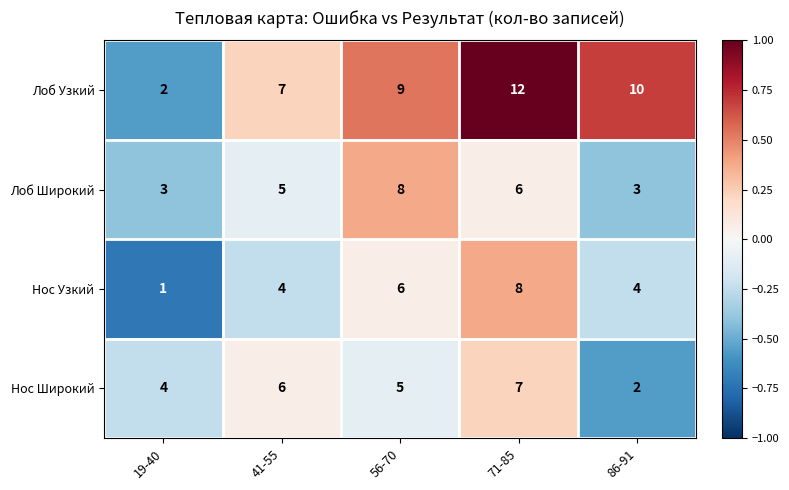

Which label corresponds to the largest value in the chart?

71-85